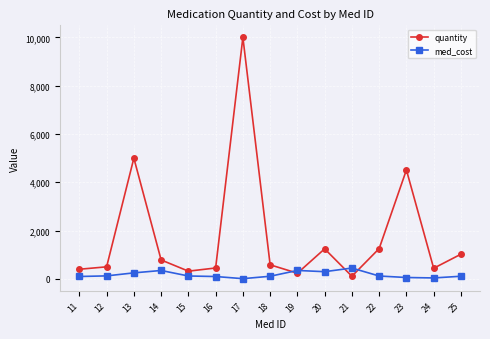

What is the difference between the maximum and second lowest values in the quantity series?

9764